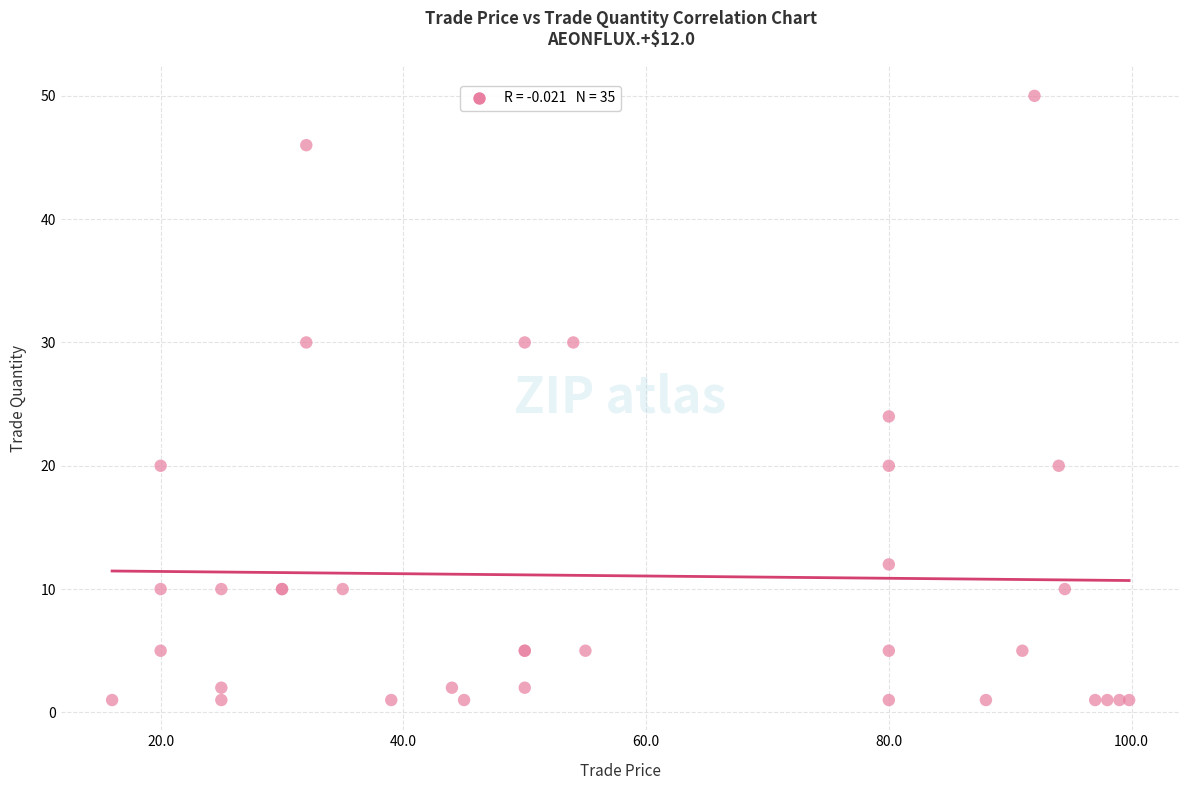

What Y value in the scatter plot is closest to 25?

24